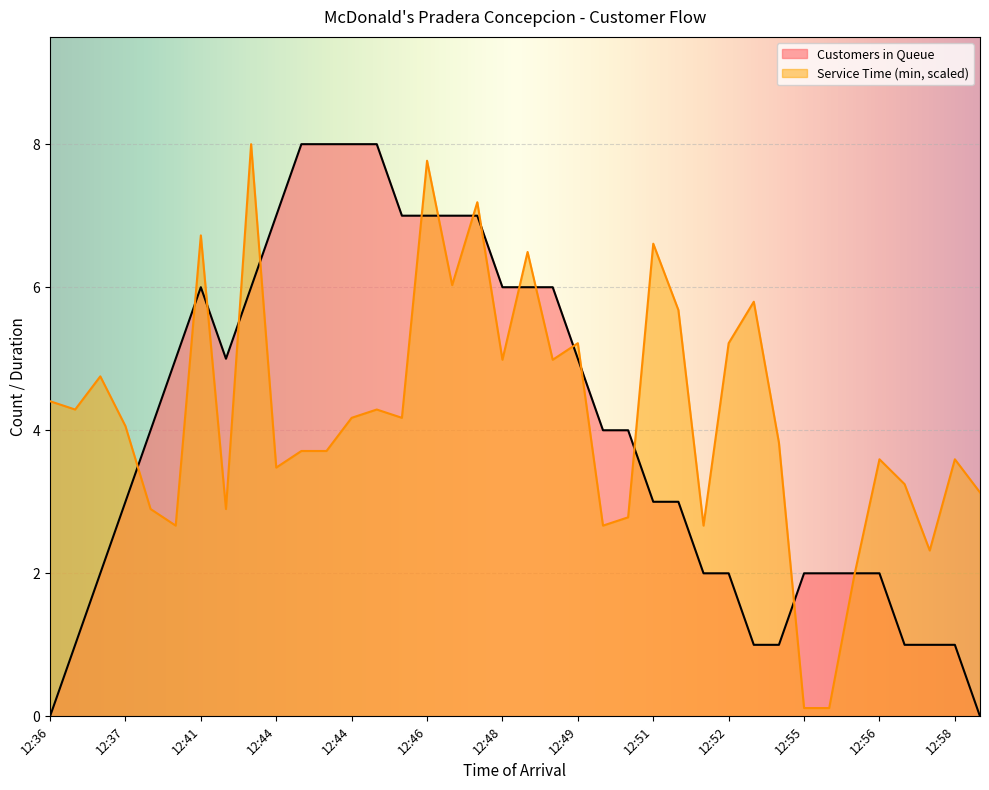

Which series ends up on top after the final intersection of Customers in Queue and Service Time (min)?

Service Time (min)